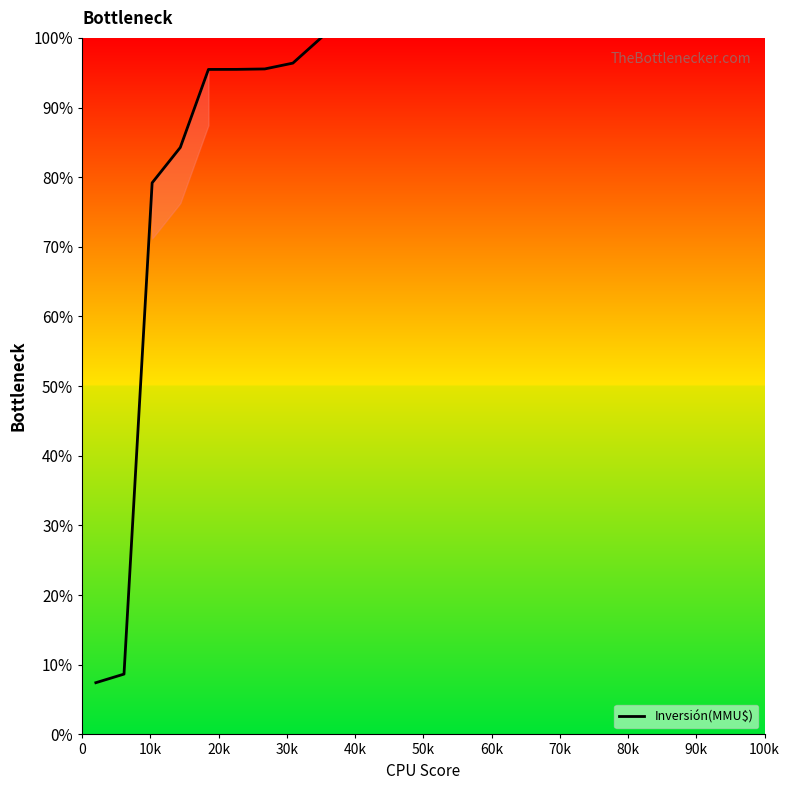

What is the minimum value shown in the chart?

7.4